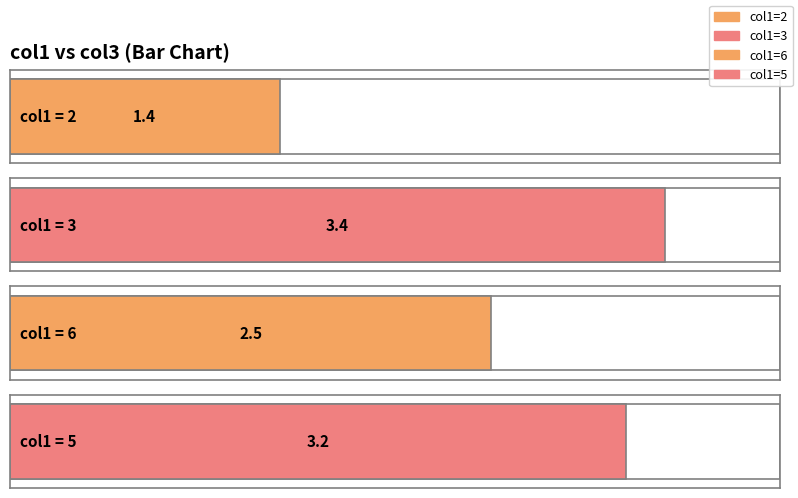

Is it true that the value at 2 is 0.4?

False